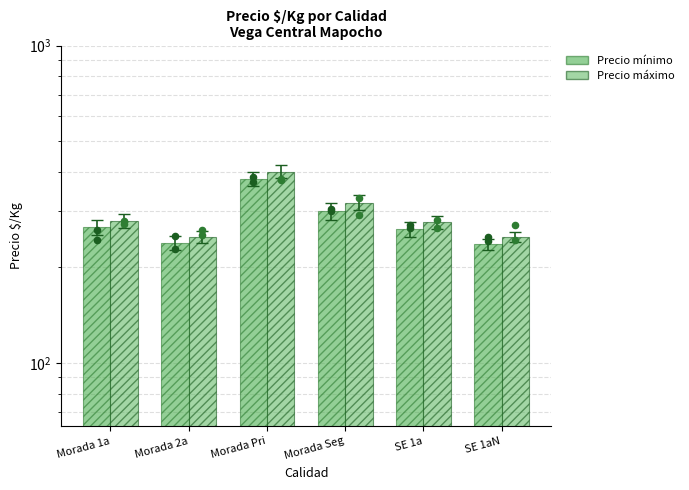

Which series has the largest Y range (max minus min)?

Precio máximo